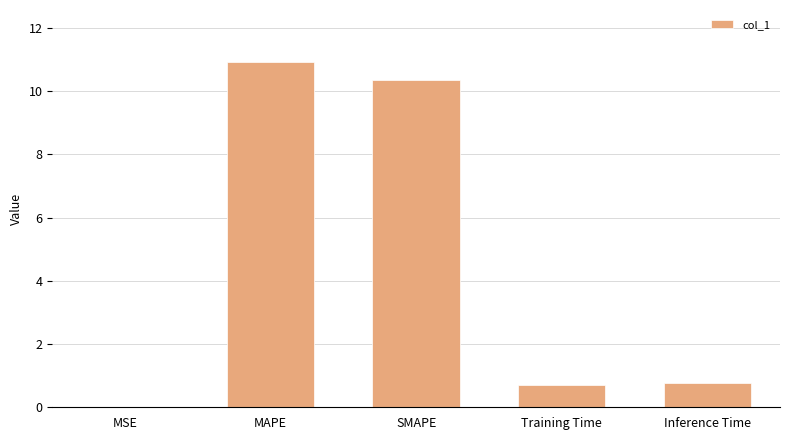

Does the chart contain stacked bars?

No